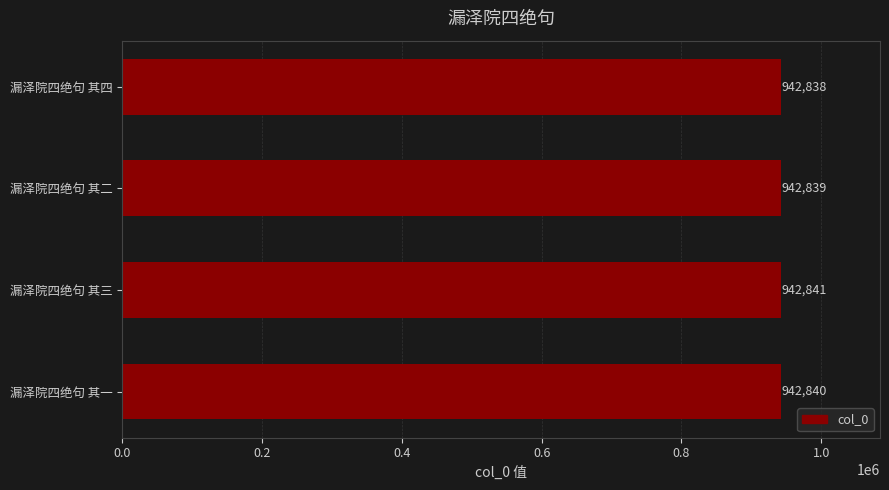

Reading bottom to top, transcribe all the data shown in this chart.

942840	942841	942839	942838